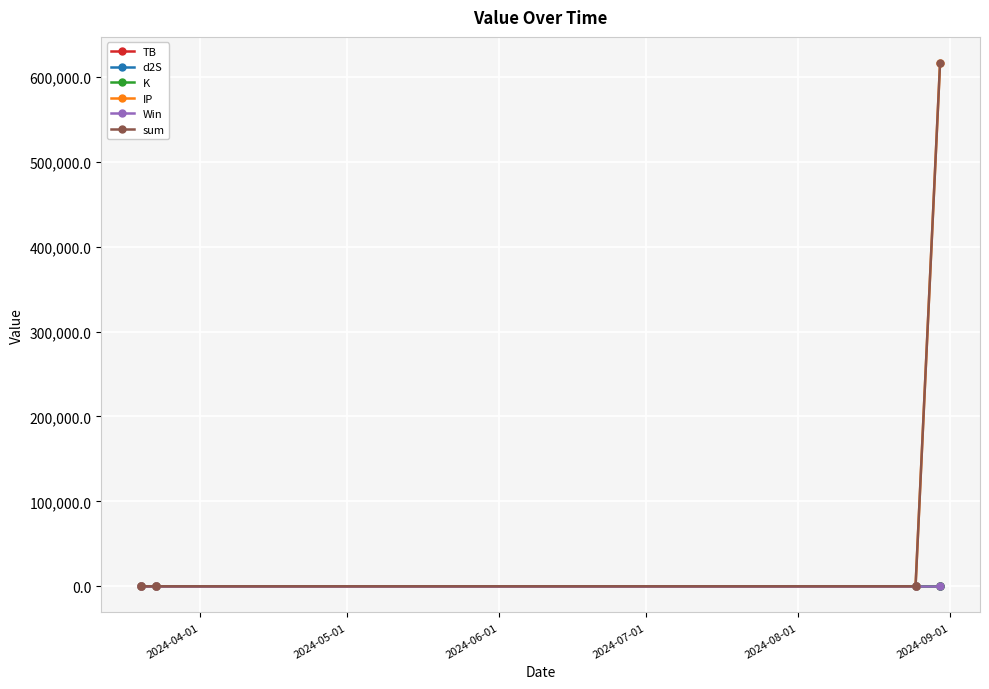

How many data points in K are less than 26?

2